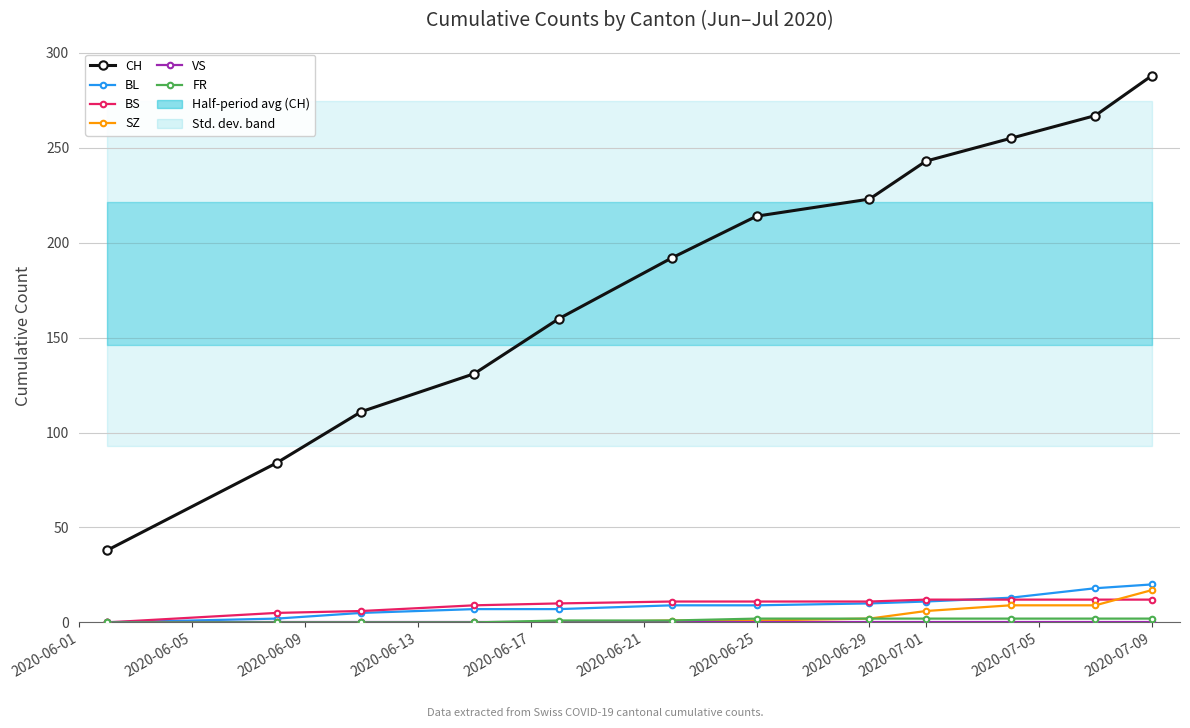

What is the label of the 6th point from the left?

2020-06-21